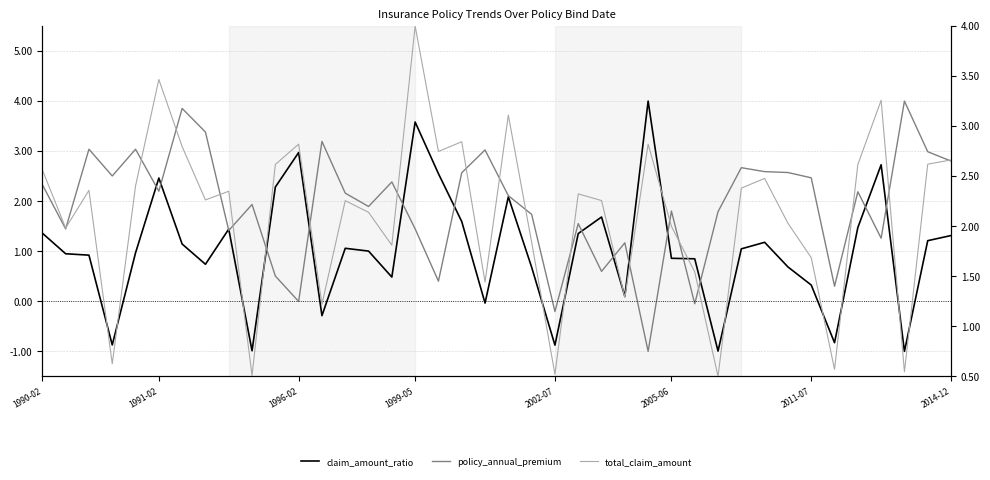

Reading right to left, list all the values displayed in this chart.

claim_amount_ratio: 1.3	1.2	-1.0	2.7	1.5	-0.8	0.3	0.7	1.2	1.0	-1.0	0.8	0.9	4.0	0.1	1.7	1.4	-0.9	0.7	2.1	-0.0	1.6	2.6	3.6	0.5	1.0	1.1	-0.3	3.0	2.3	-1.0	1.4	0.7	1.1	2.5	1.0	-0.9	0.9	1.0	1.4
policy_annual_premium: 2.8	3.0	4.0	1.3	2.2	0.3	2.5	2.6	2.6	2.7	1.8	-0.0	1.8	-1.0	1.2	0.6	1.6	-0.2	1.7	2.1	3.0	2.6	0.4	1.4	2.4	1.9	2.2	3.2	-0.0	0.5	1.9	1.4	3.4	3.9	2.2	3.0	2.5	3.0	1.4	2.3
total_claim_amount: 2.7	2.6	0.5	3.3	2.6	0.6	1.7	2.0	2.5	2.4	0.5	1.5	2.0	2.8	1.3	2.3	2.3	0.5	1.8	3.1	1.4	2.8	2.7	4.0	1.8	2.1	2.3	1.2	2.8	2.6	0.5	2.3	2.3	2.8	3.5	2.4	0.6	2.4	2.0	2.6